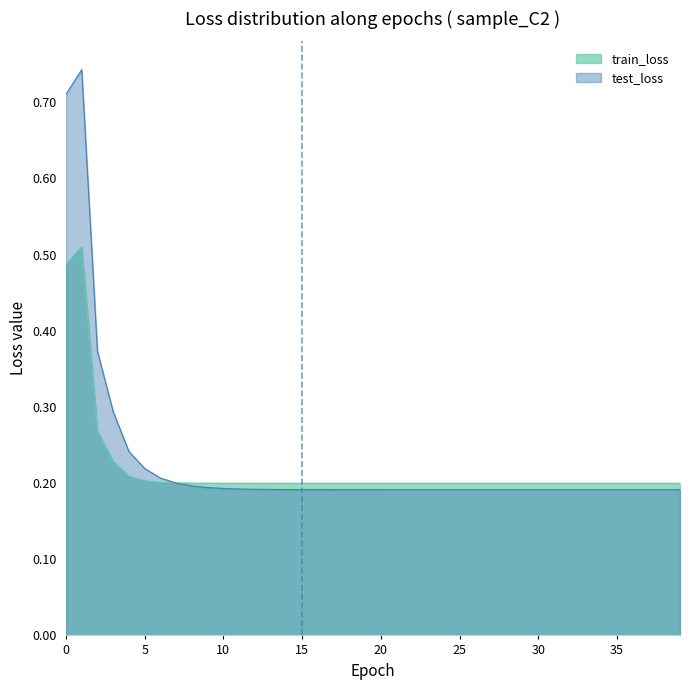

How many times do train_loss and test_loss cross each other?

1